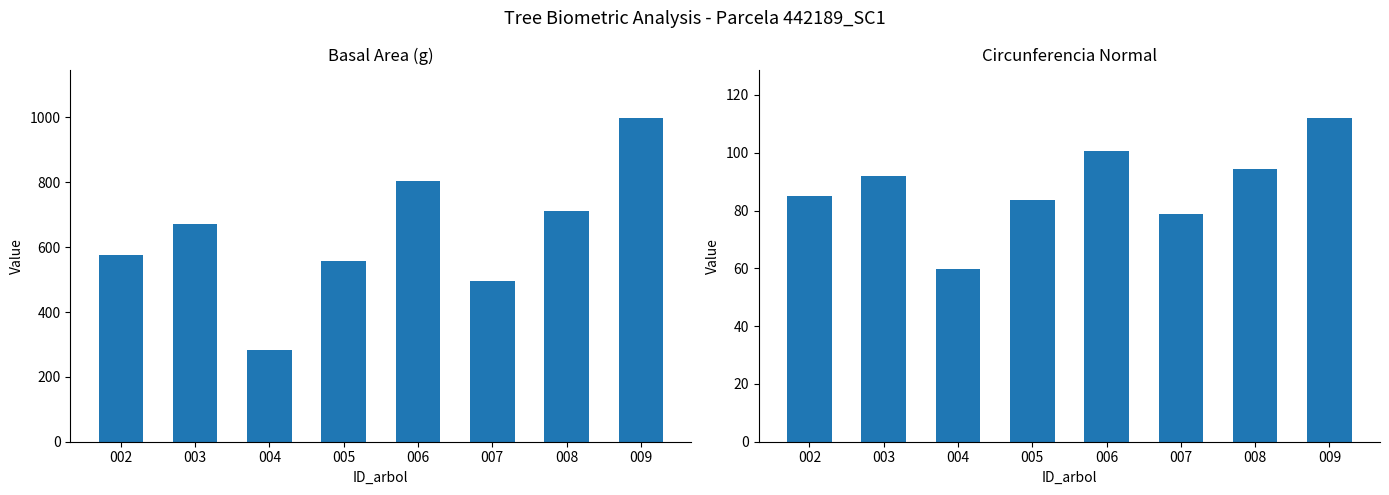

Are the bars horizontal?

No